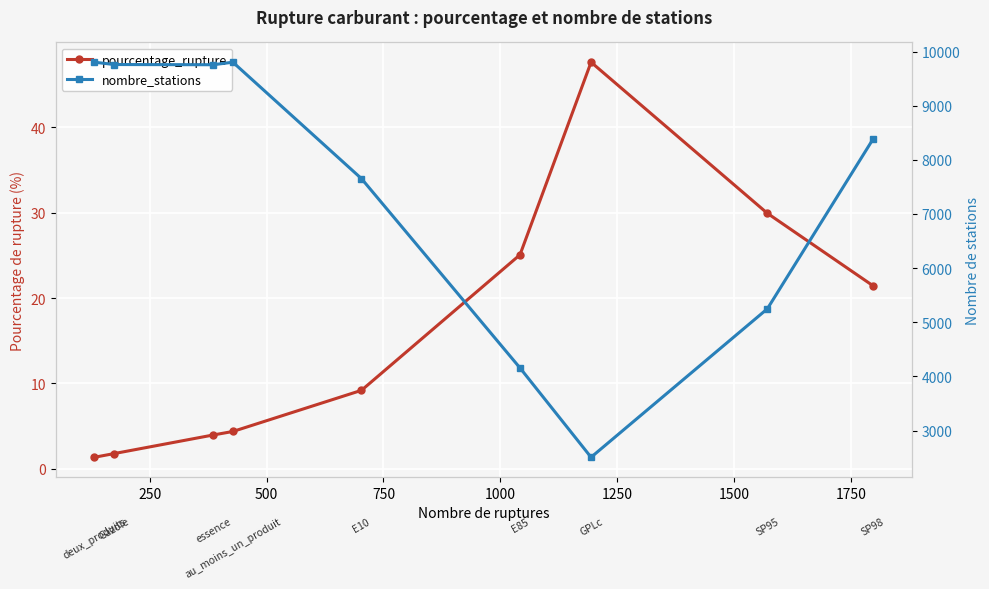

What is the difference between the second highest and second lowest values in the pourcentage_rupture series?

28.1